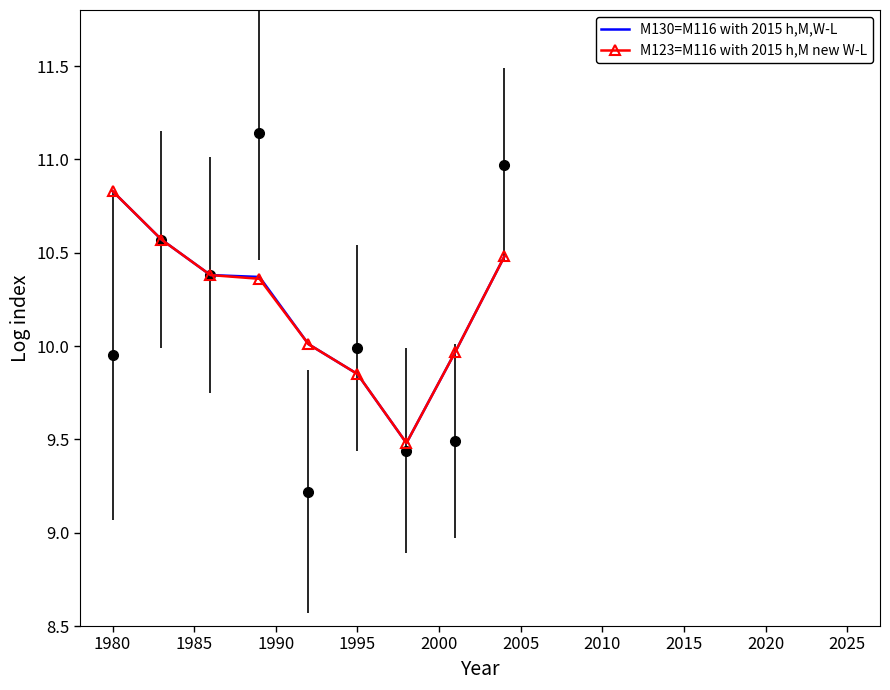

True or false: M123=M116 with 2015 h,M new W-L and M130=M116 with 2015 h,M,W-L intersect in this chart.

False